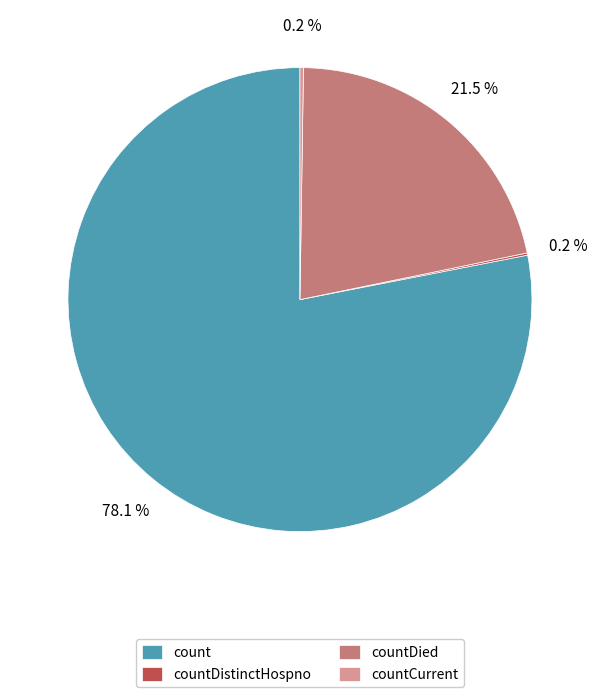

Is there a majority slice in this chart?

Yes